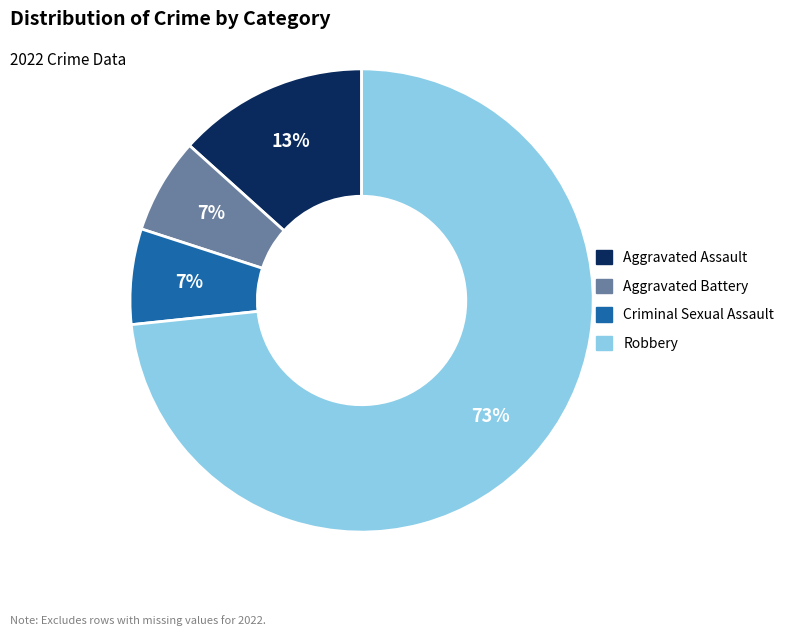

How many slices are in this pie chart?

4